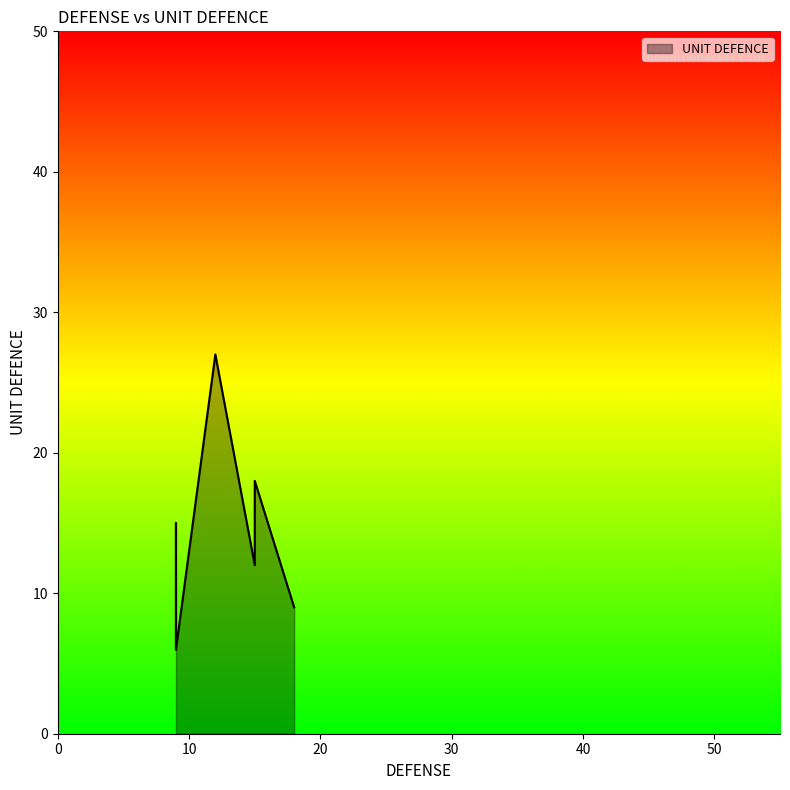

What is the approximate value at 27?

18